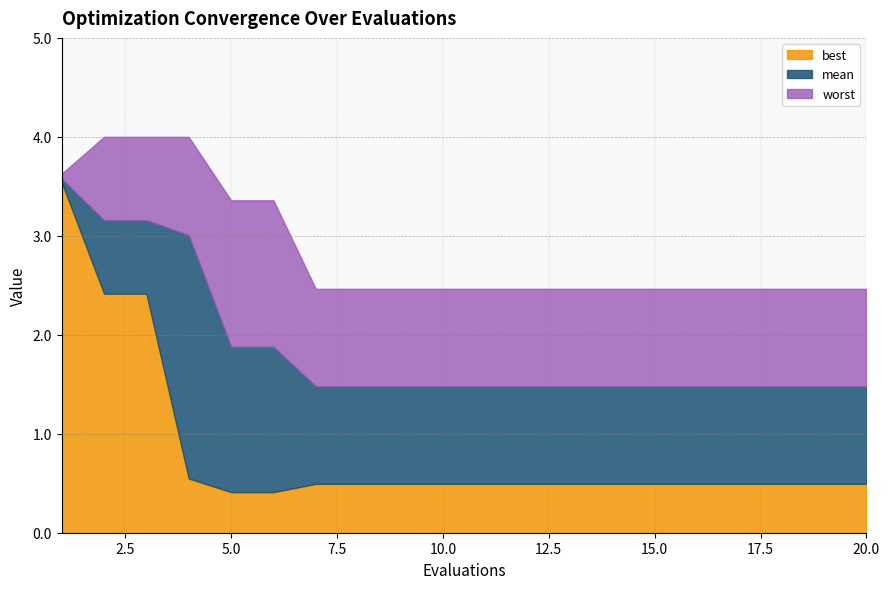

What is the minimum value for worst?

2.5